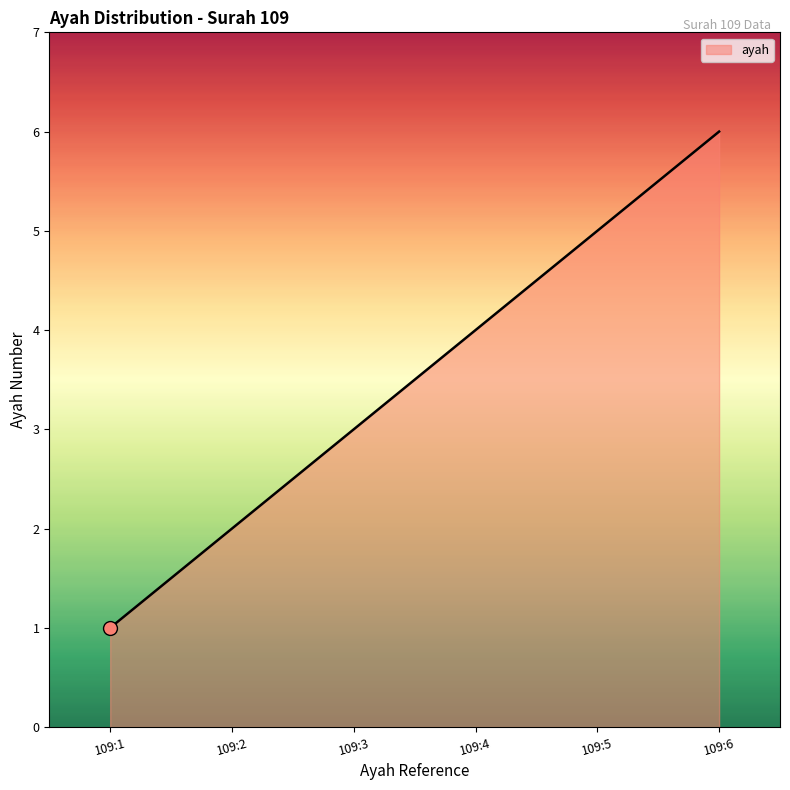

How many lines are shown in the chart?

1